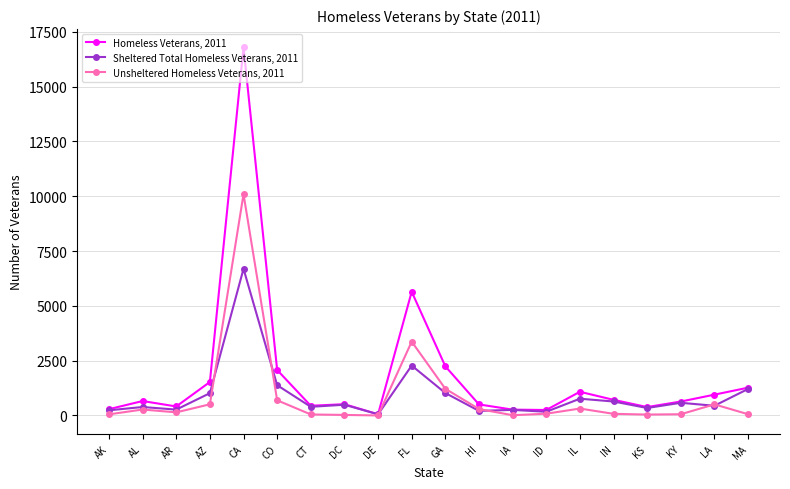

Count the number of categories in the chart.

20